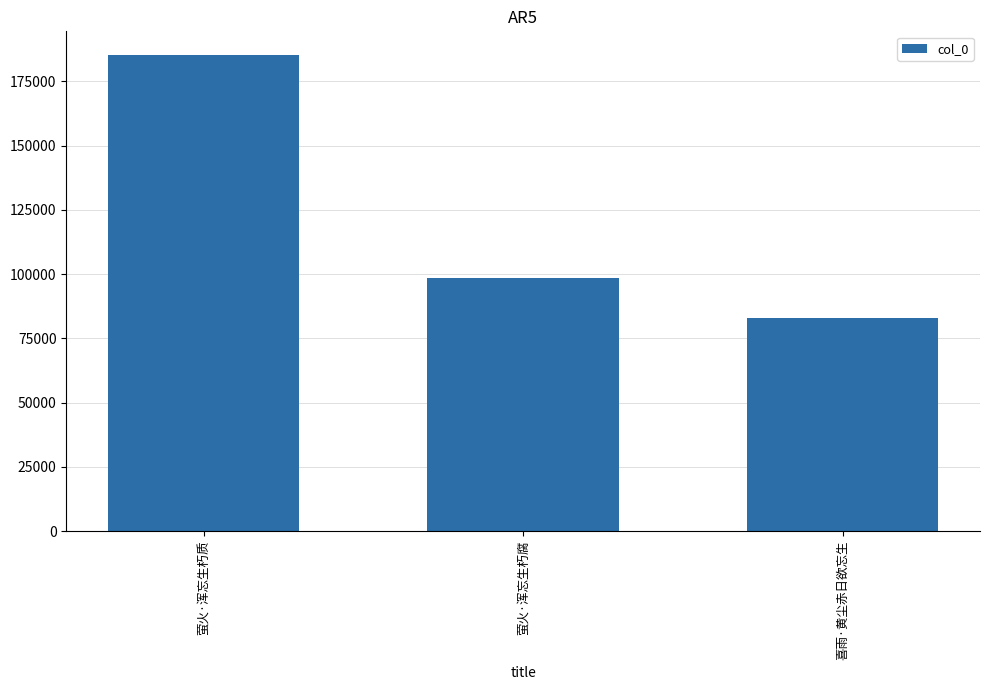

List the labels in order of value, largest first.

萤火·浑忘生朽质, 萤火·浑忘生朽腐, 喜雨·黄尘赤日欲忘生